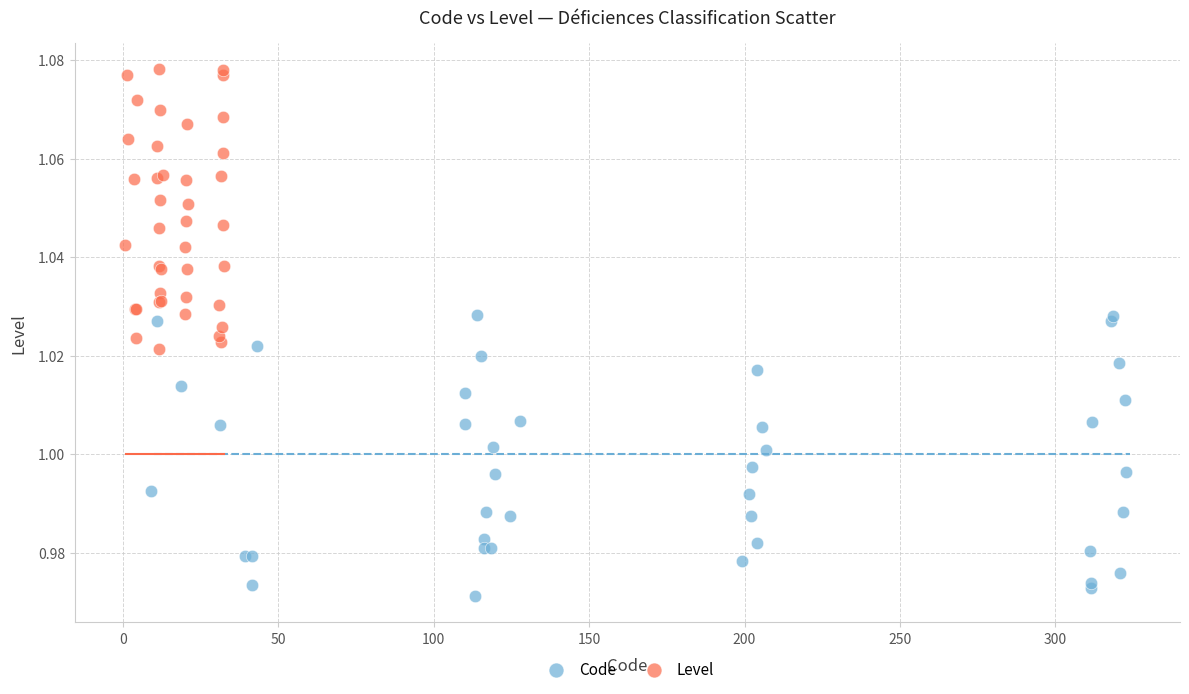

Which series contains the highest Y value?

Level